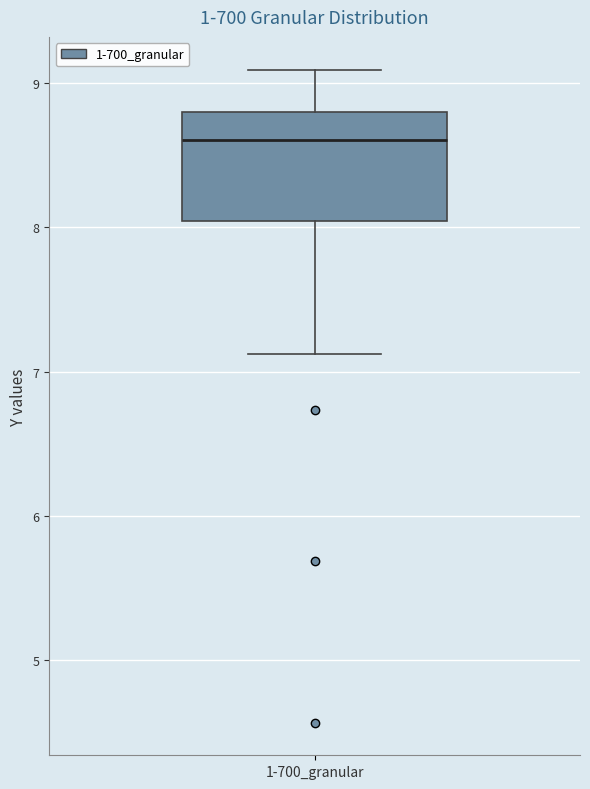

Where does the median line of the box for 1-700_granular sit on the y-axis? The values are not printed on the chart, so give them approximately, as read against the axis.

8.6